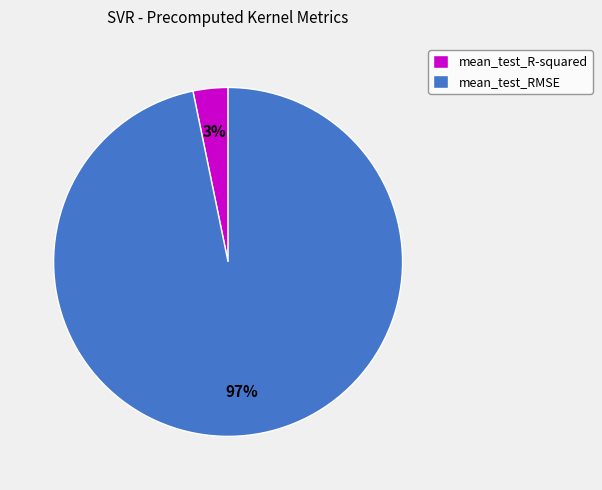

Does any single category account for the majority?

Yes